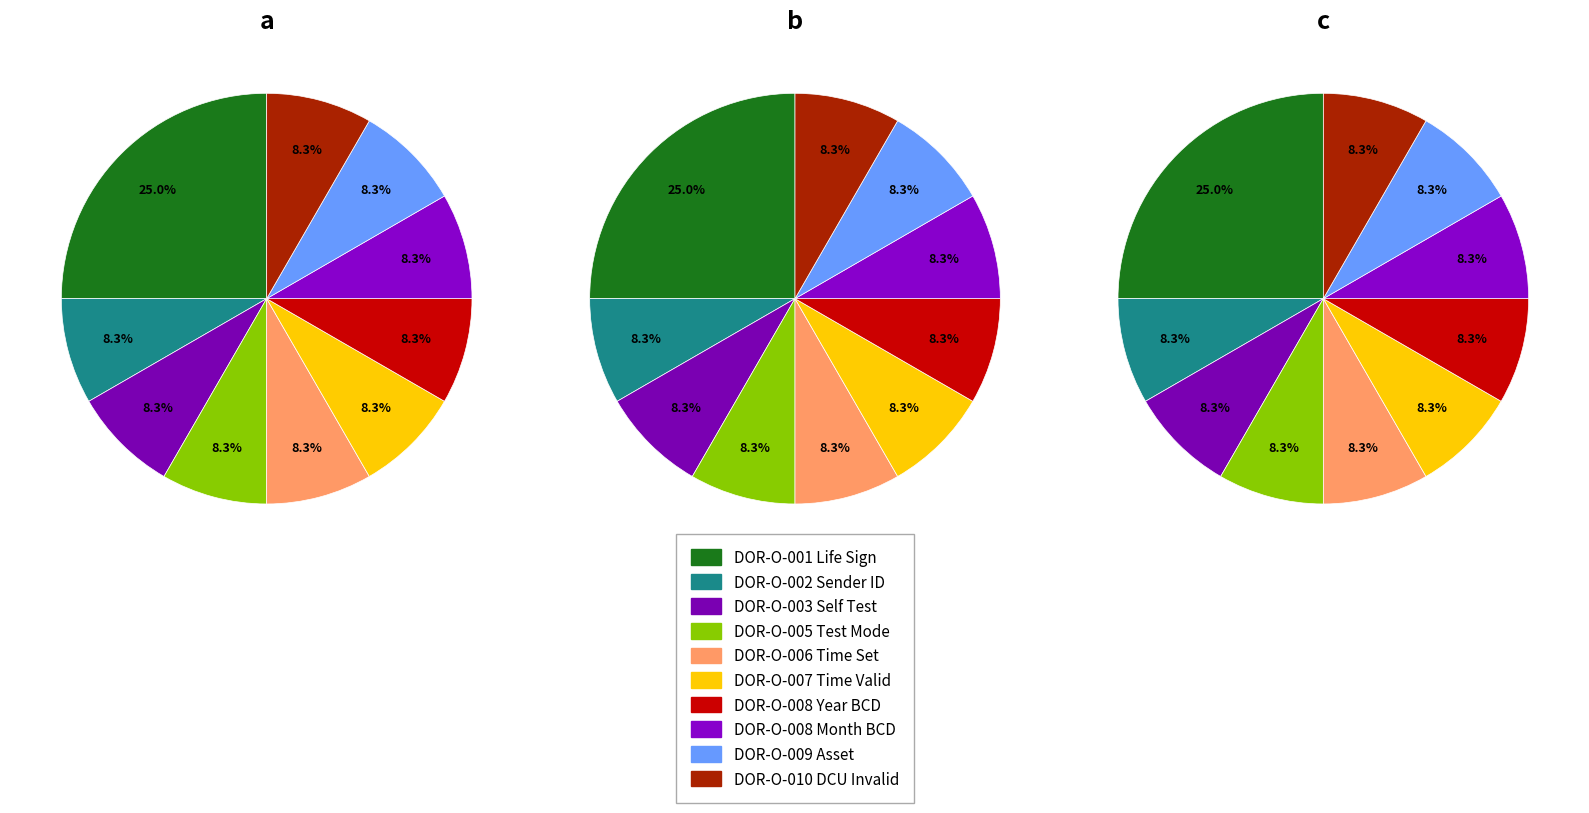

How many slices are in this pie chart?

10